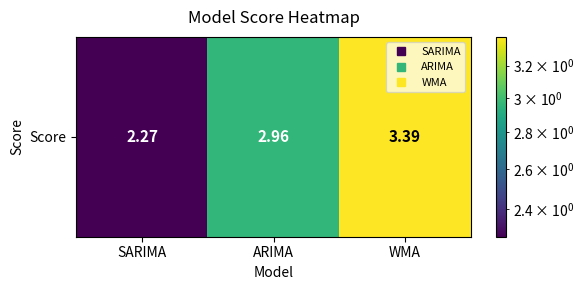

List the labels in order of value, smallest first.

SARIMA, ARIMA, WMA